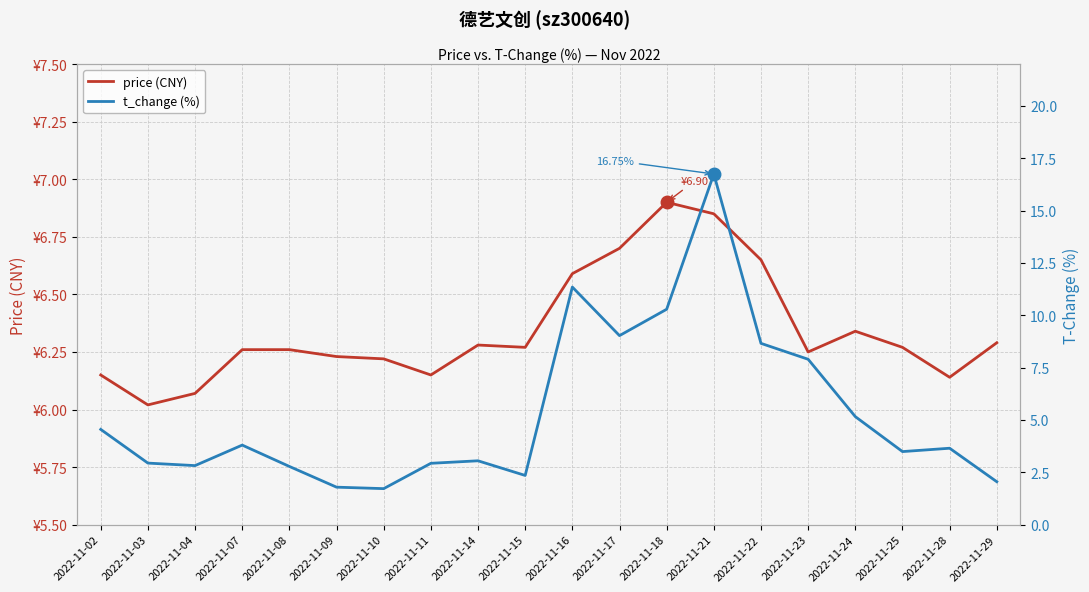

At how many categories does at least one series exceed 5?

20